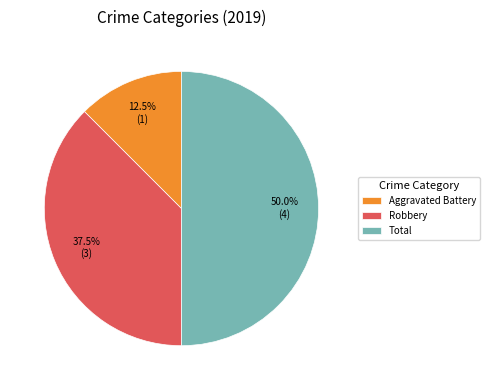

Which slice is the smallest?

Aggravated Battery